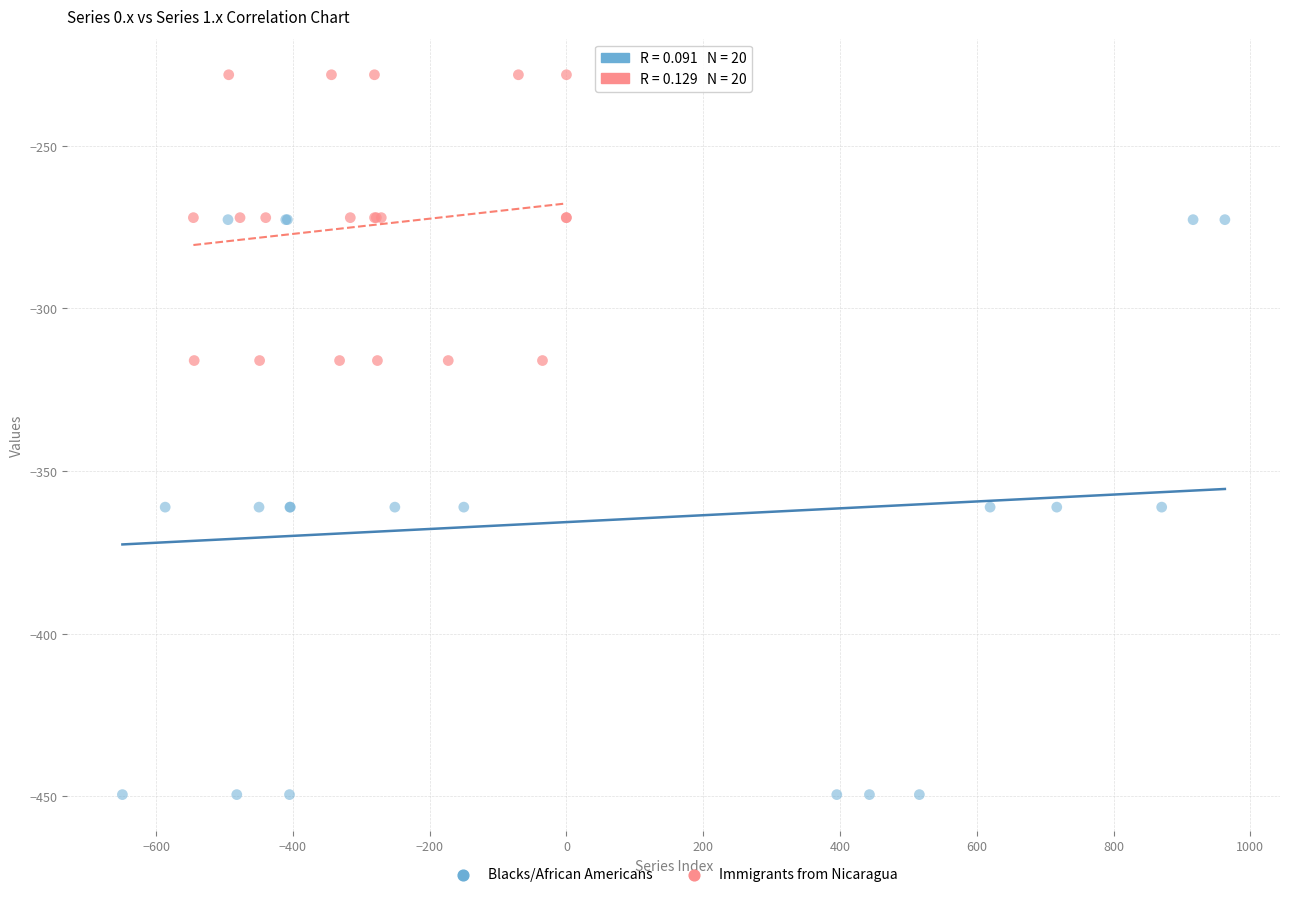

Which series reaches the minimum Y coordinate?

Blacks/African Americans